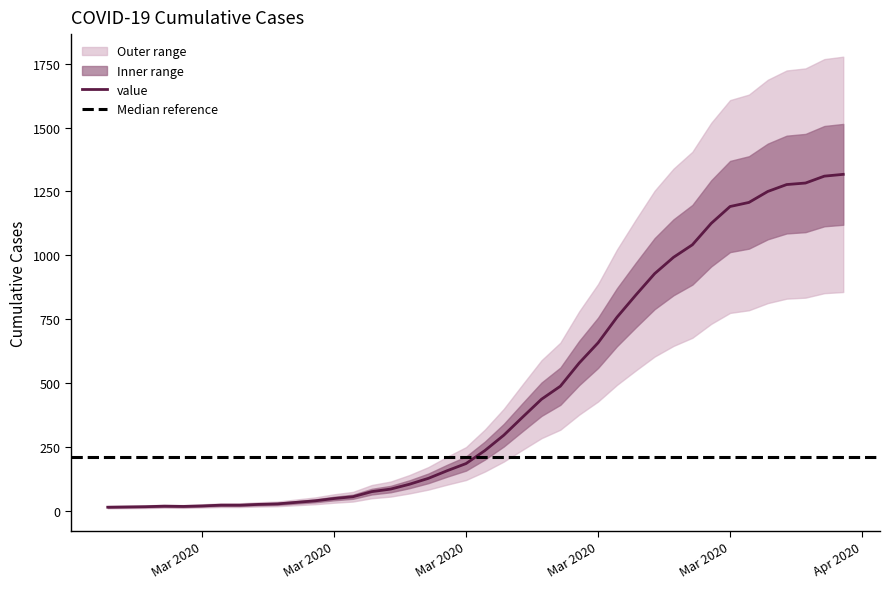

What is the value of the 32nd point from the left?

1041